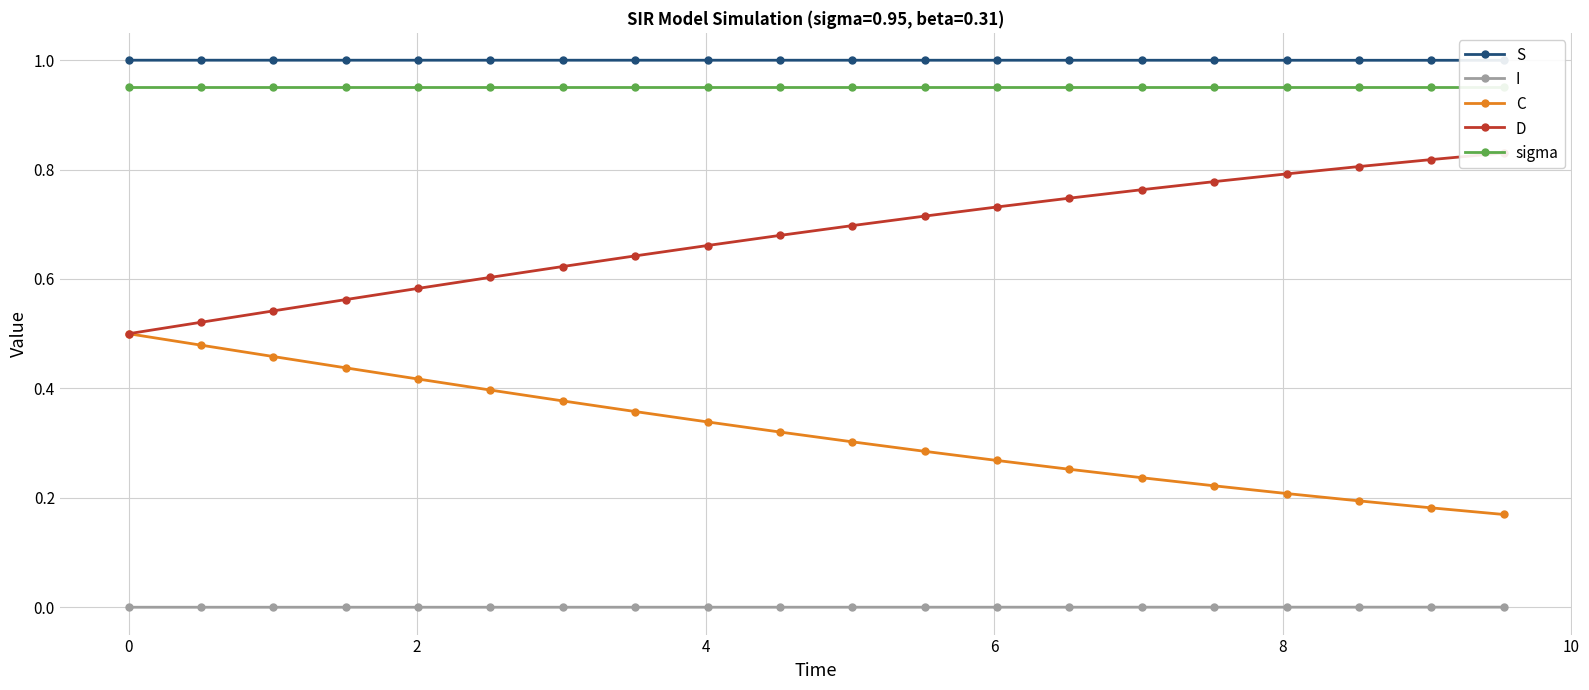

True or false: C and I intersect in this chart.

False